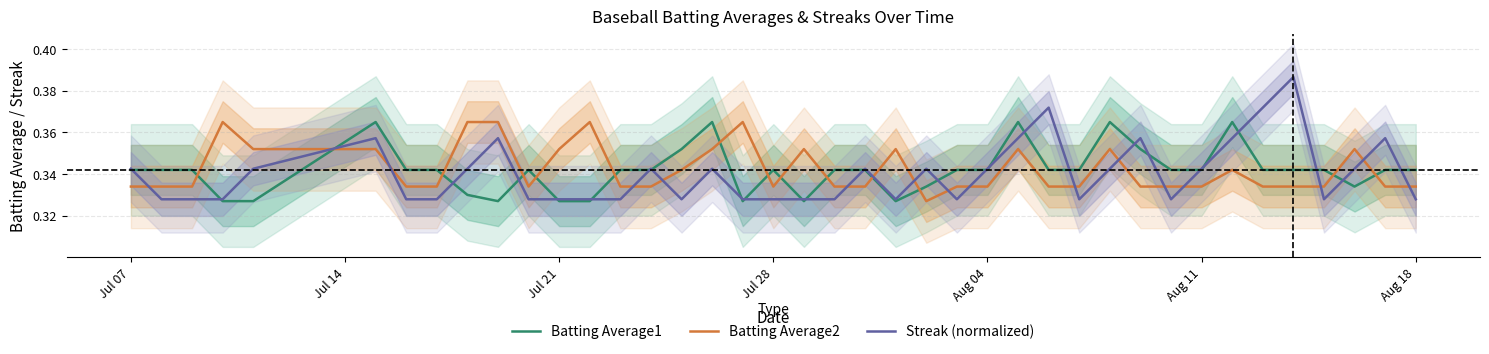

Count the number of data series in this chart.

3